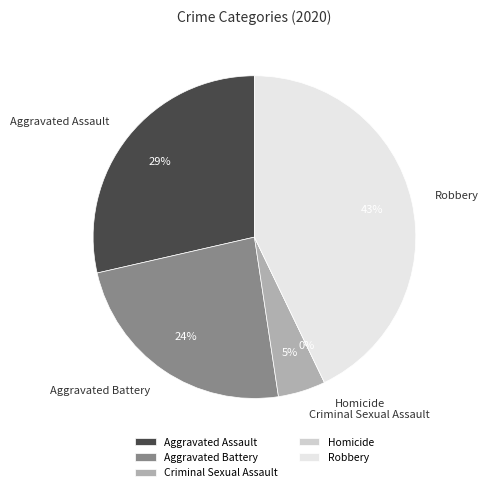

To the nearest percent, what is the combined percentage of Aggravated Assault and Homicide?

29%